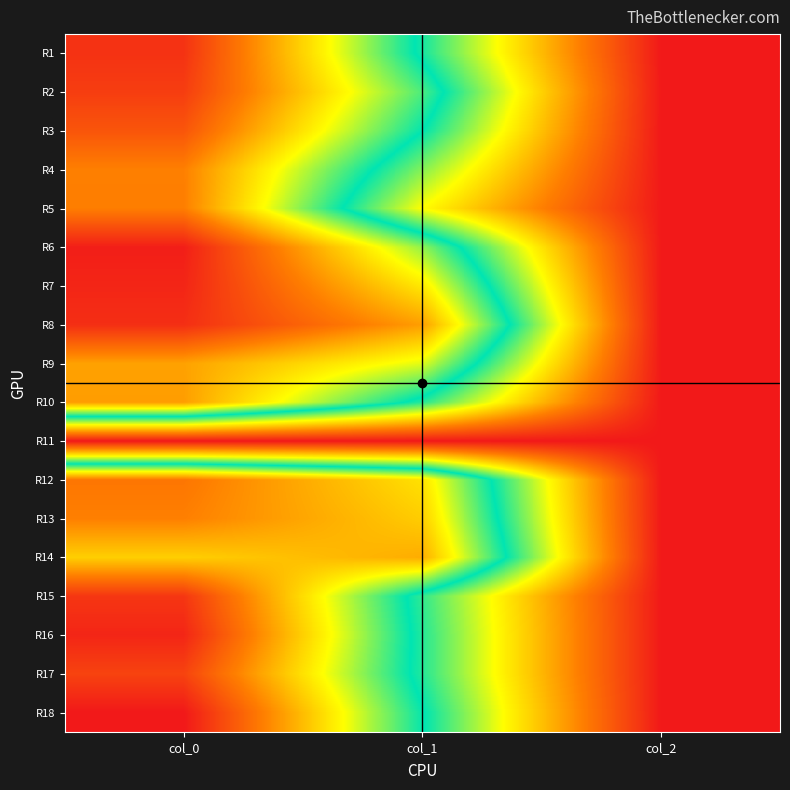

Reading left to right, transcribe all the data shown in this chart.

R1: col_0=1070.0	col_1=543.4	col_2=2.0
R2: col_0=1050.0	col_1=614.2	col_2=2.0
R3: col_0=1006.7	col_1=560.2	col_2=2.0
R4: col_0=930.0	col_1=462.4	col_2=2.0
R5: col_0=933.3	col_1=371.2	col_2=2.0
R6: col_0=1106.7	col_1=664.9	col_2=2.0
R7: col_0=1093.3	col_1=776.2	col_2=2.0
R8: col_0=1076.7	col_1=884.2	col_2=2.0
R9: col_0=880.0	col_1=722.2	col_2=2.0
R10: col_0=886.7	col_1=533.2	col_2=2.0
R11: col_0=0.0	col_1=0.0	col_2=0.0
R12: col_0=946.7	col_1=786.4	col_2=2.0
R13: col_0=930.0	col_1=816.8	col_2=2.0
R14: col_0=813.3	col_1=864.0	col_2=2.0
R15: col_0=1063.3	col_1=523.1	col_2=2.0
R16: col_0=1093.3	col_1=533.2	col_2=2.0
R17: col_0=1040.0	col_1=533.2	col_2=2.0
R18: col_0=1116.7	col_1=563.6	col_2=2.0